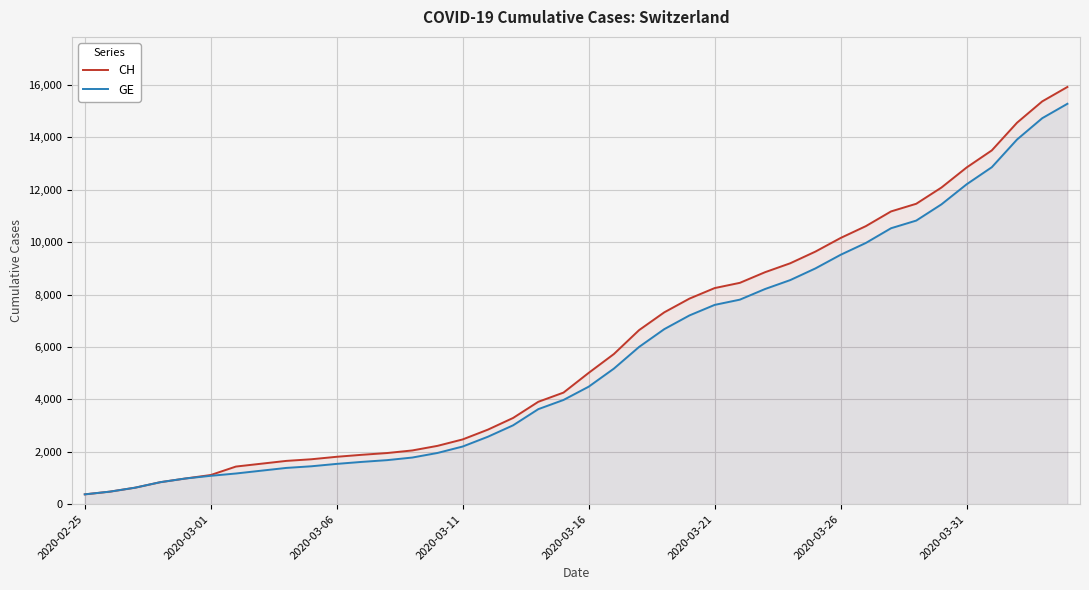

The GE series shows 7607 at 2020-03-21. True or false?

True